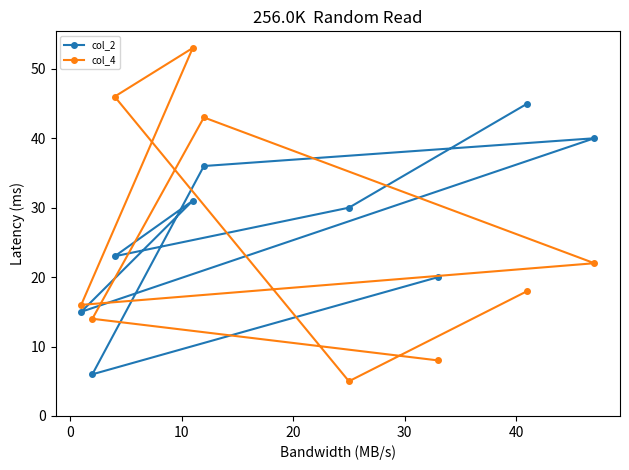

What is the lowest value of the col_4 series?

5